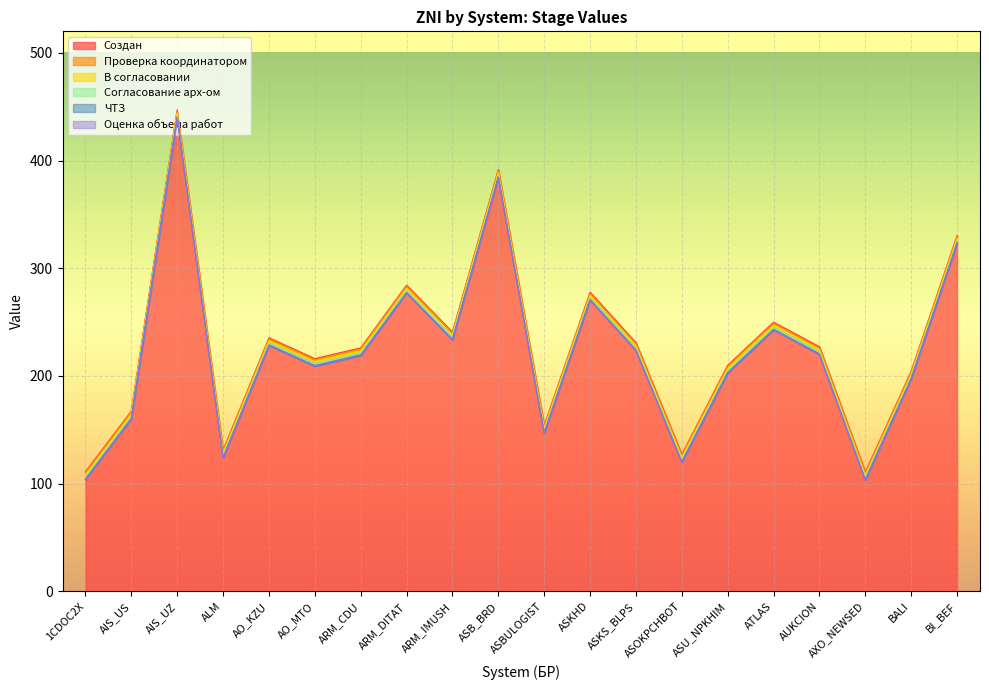

Is the value of Оценка объема работ at BI_BEF greater than the value of Создан at AO_KZU?

Yes